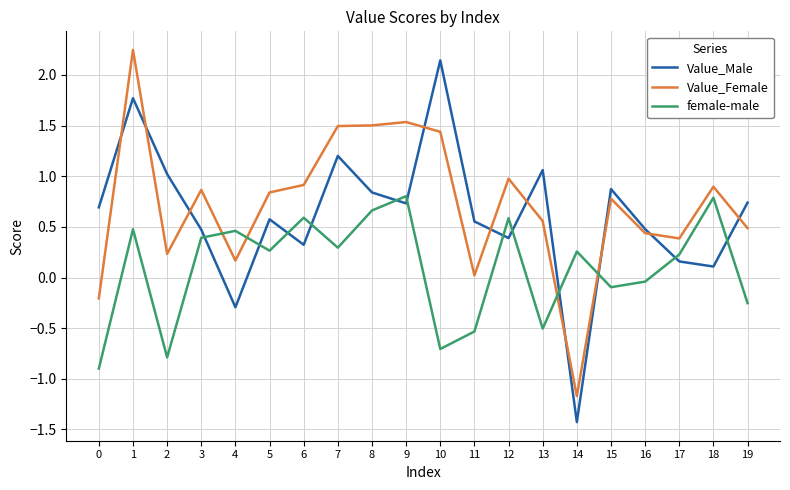

Where do female-male and Value_Female first cross each other?

3 and 4